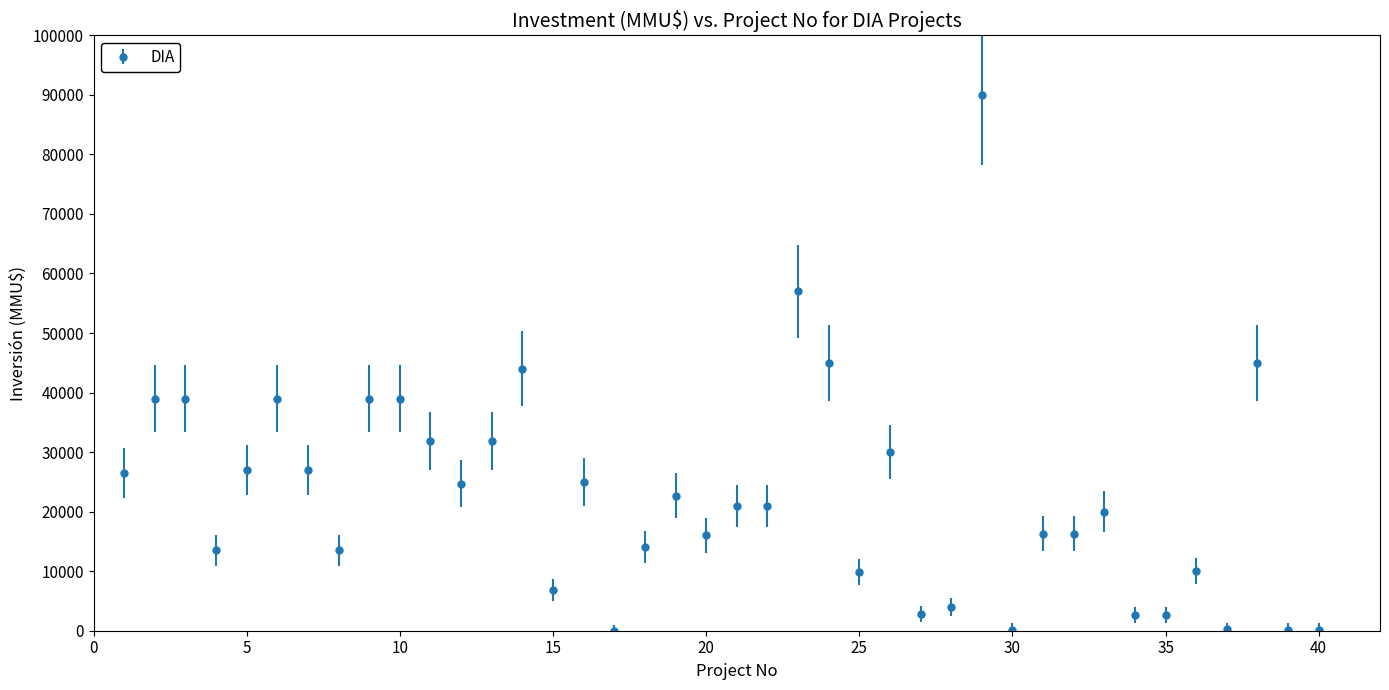

True or false: there are more than 1 points higher than both neighbors.

True